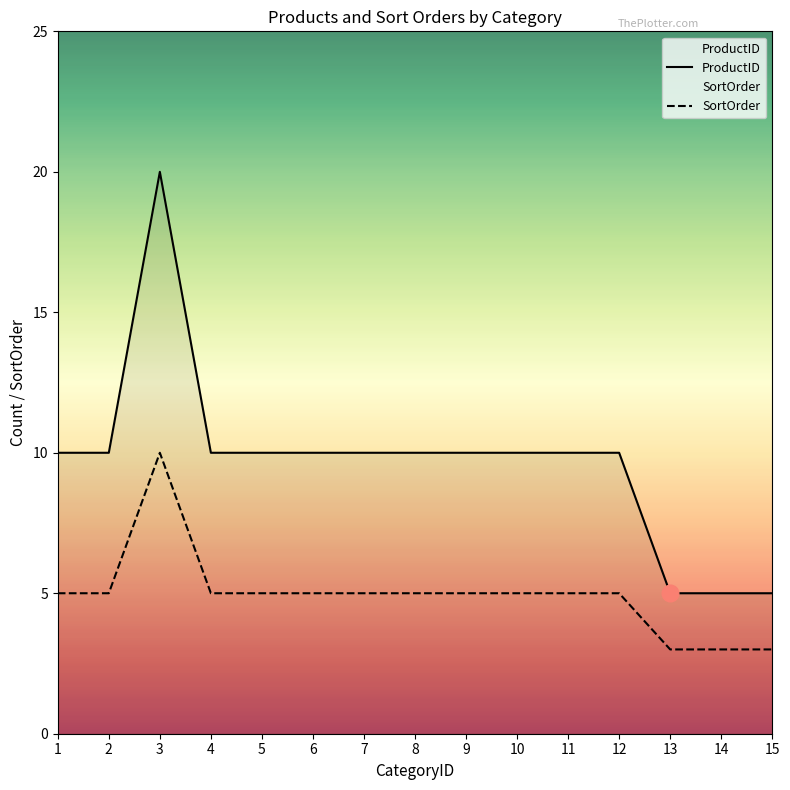

True or false: ProductID and SortOrder intersect in this chart.

False